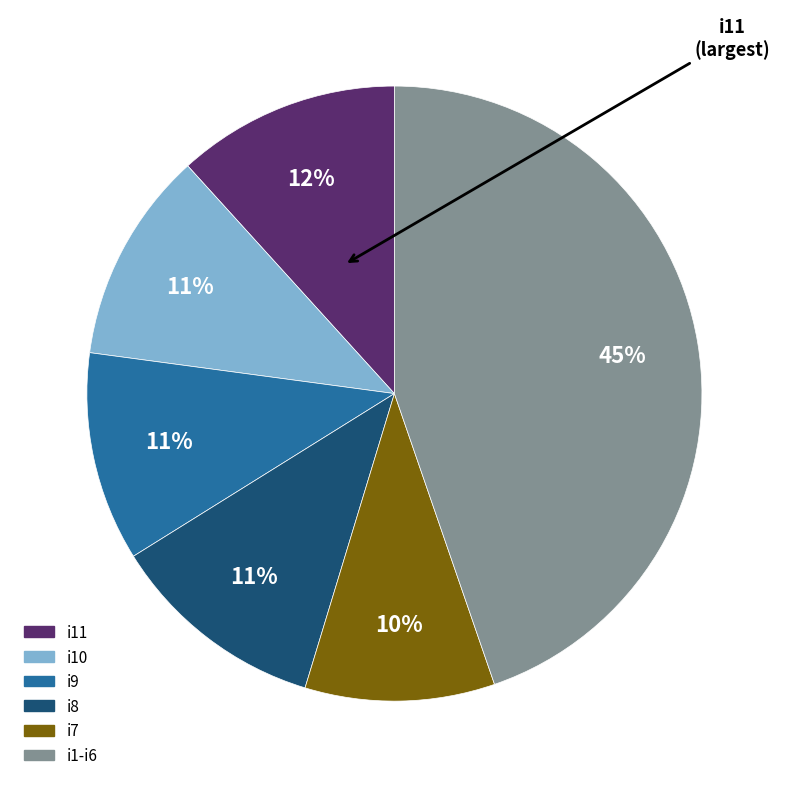

How many slices are in this pie chart?

6